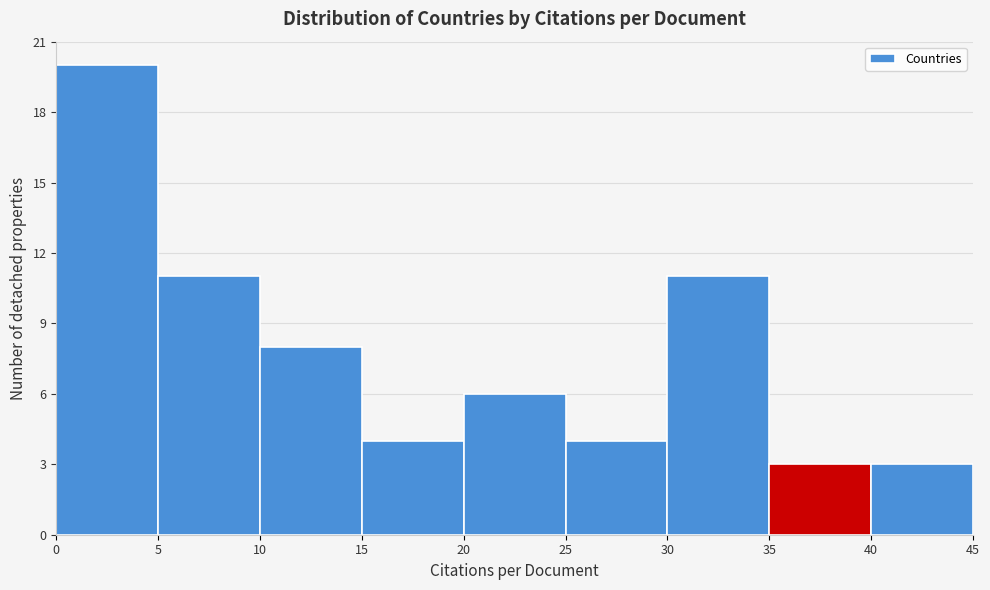

How tall is the bar that spans 40 to 45 on the x-axis? The values are not printed on the chart, so give them approximately, as read against the axis.

3